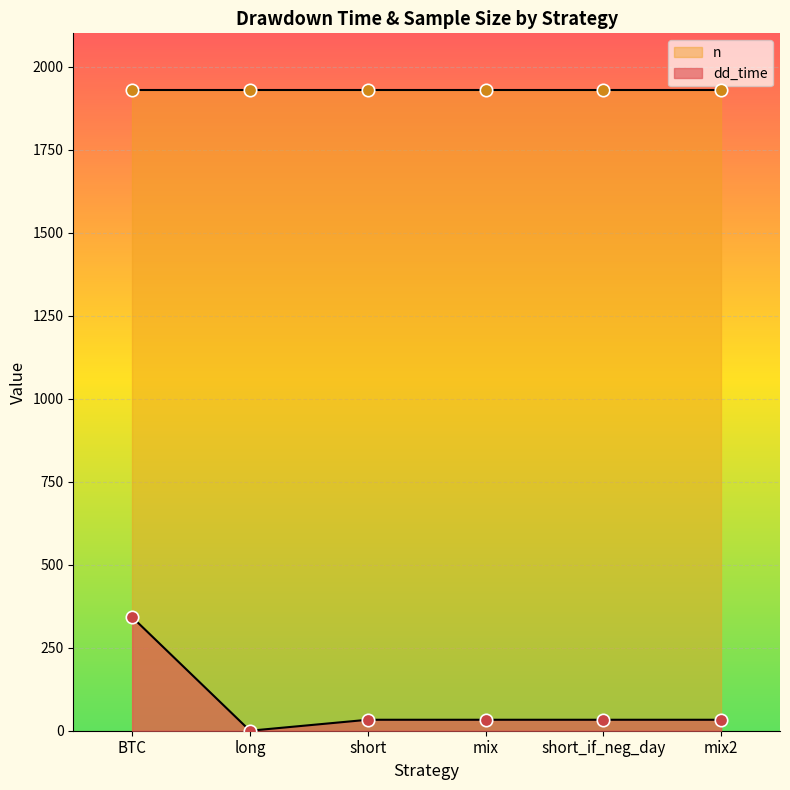

Approximately how many times larger is the value at BTC compared to short_if_neg_day?

10.4